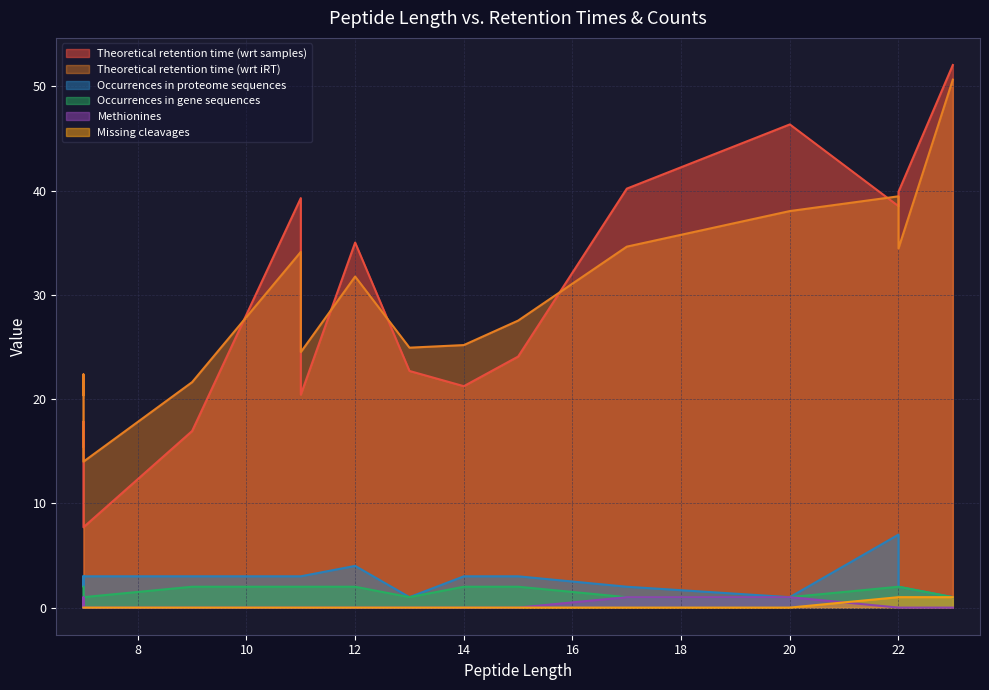

What is the sum of all Missing cleavages values?

3.0